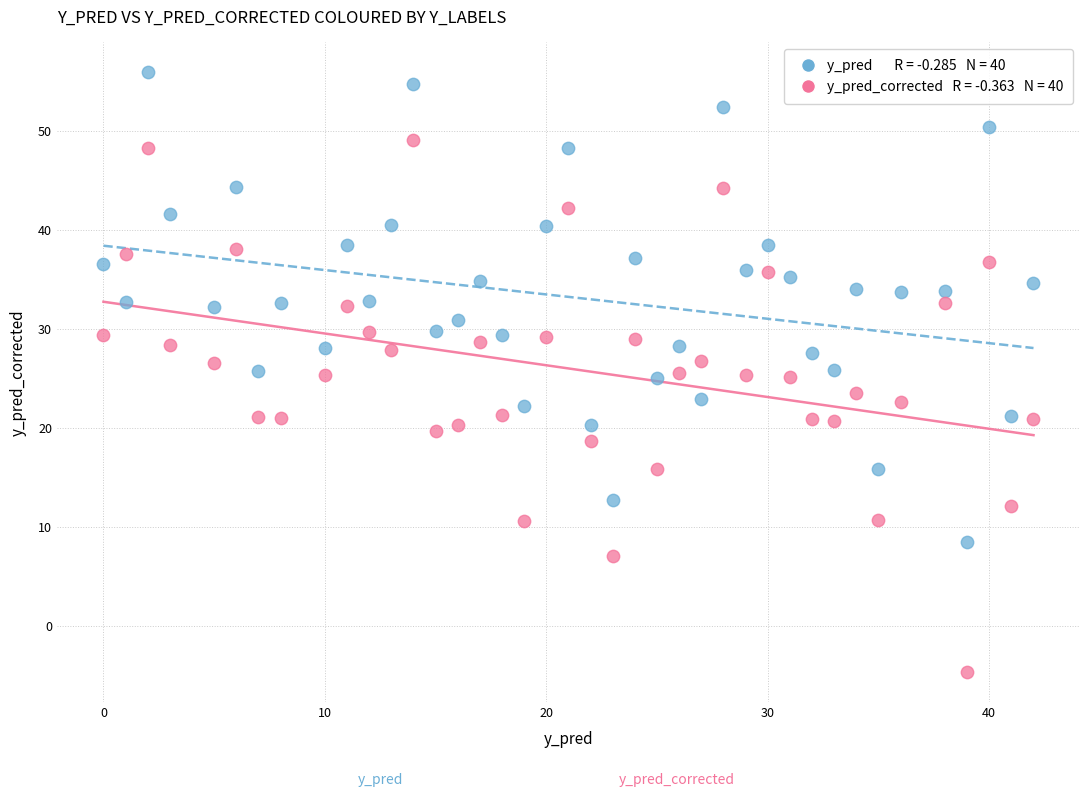

Across all data points, what is the range of Y values (max minus min)?

60.6